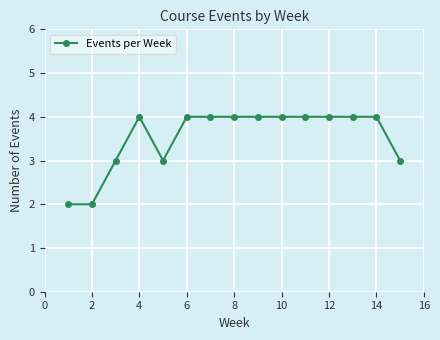

How many categories are shown in the chart?

15